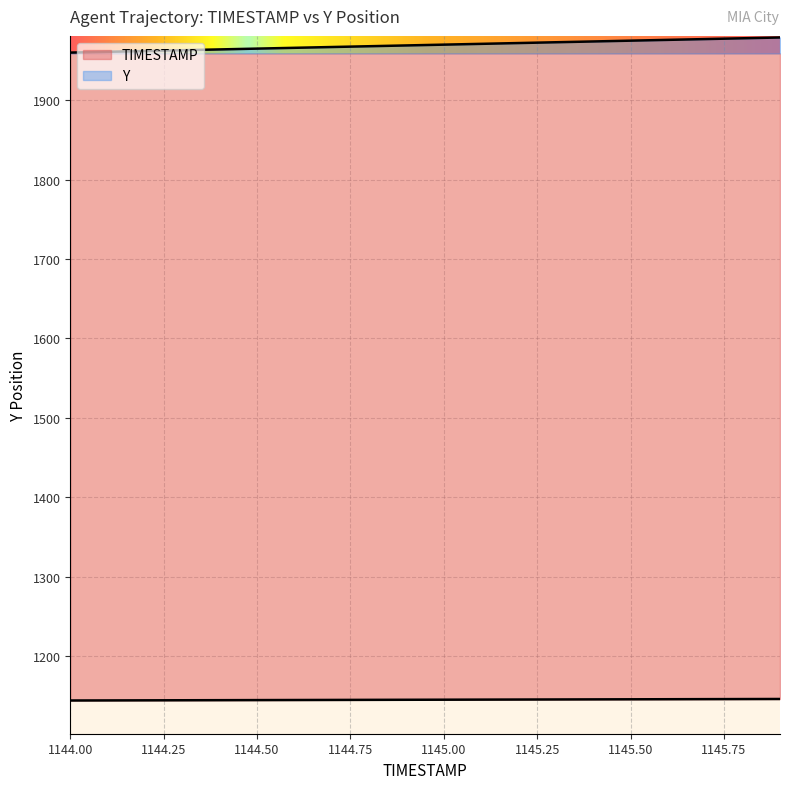

True or false: TIMESTAMP and Y intersect in this chart.

False